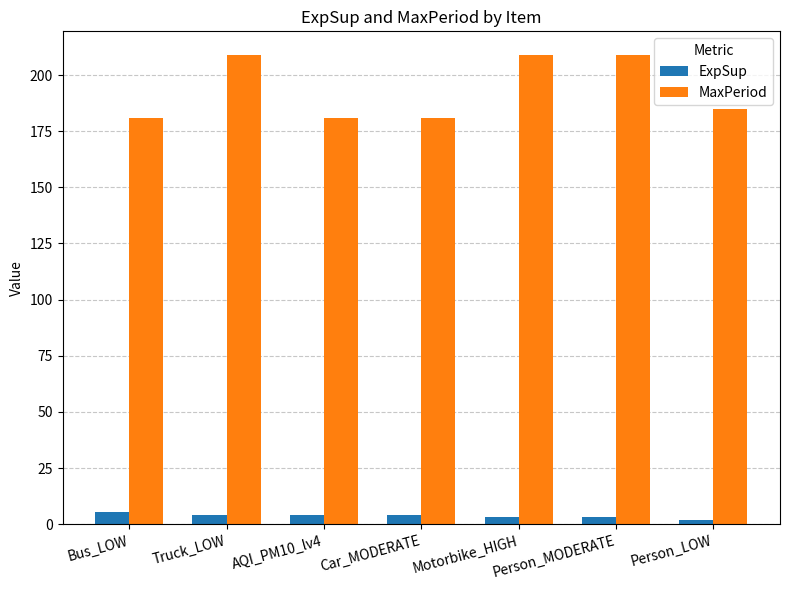

Count the number of categories in the chart.

7